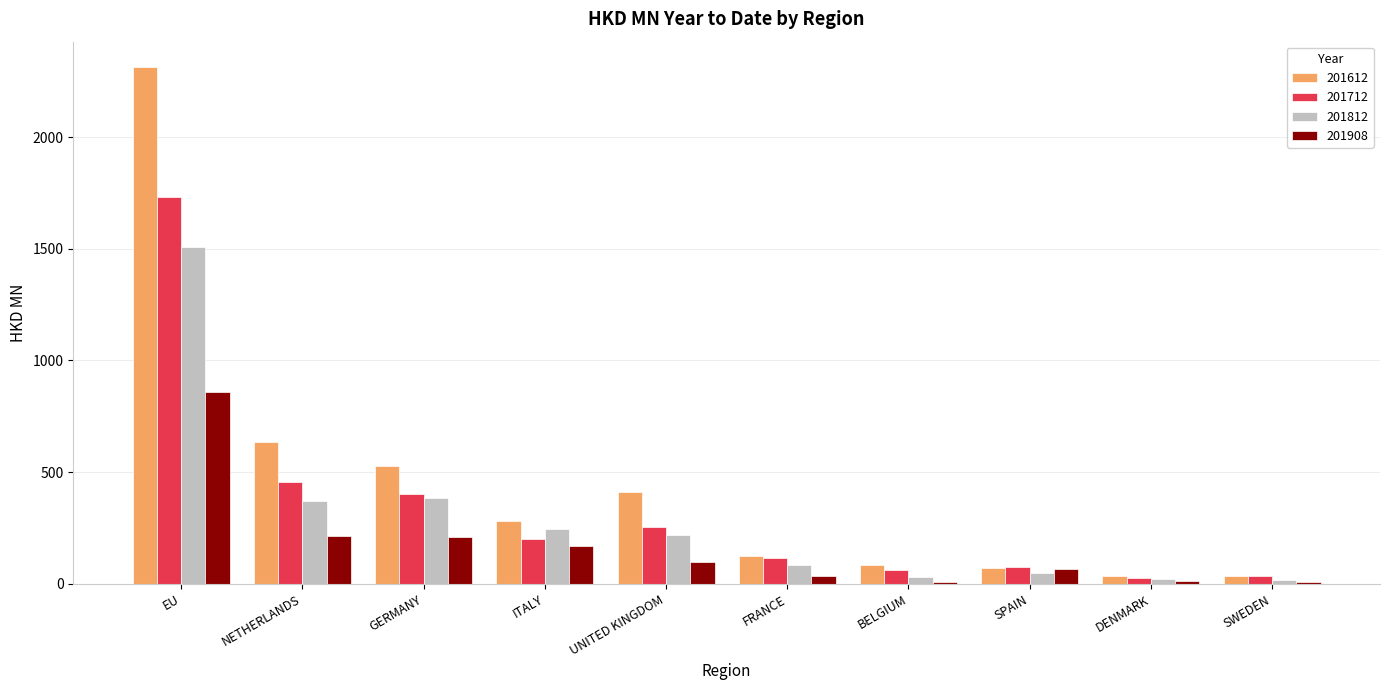

How many bars are there in each group?

4